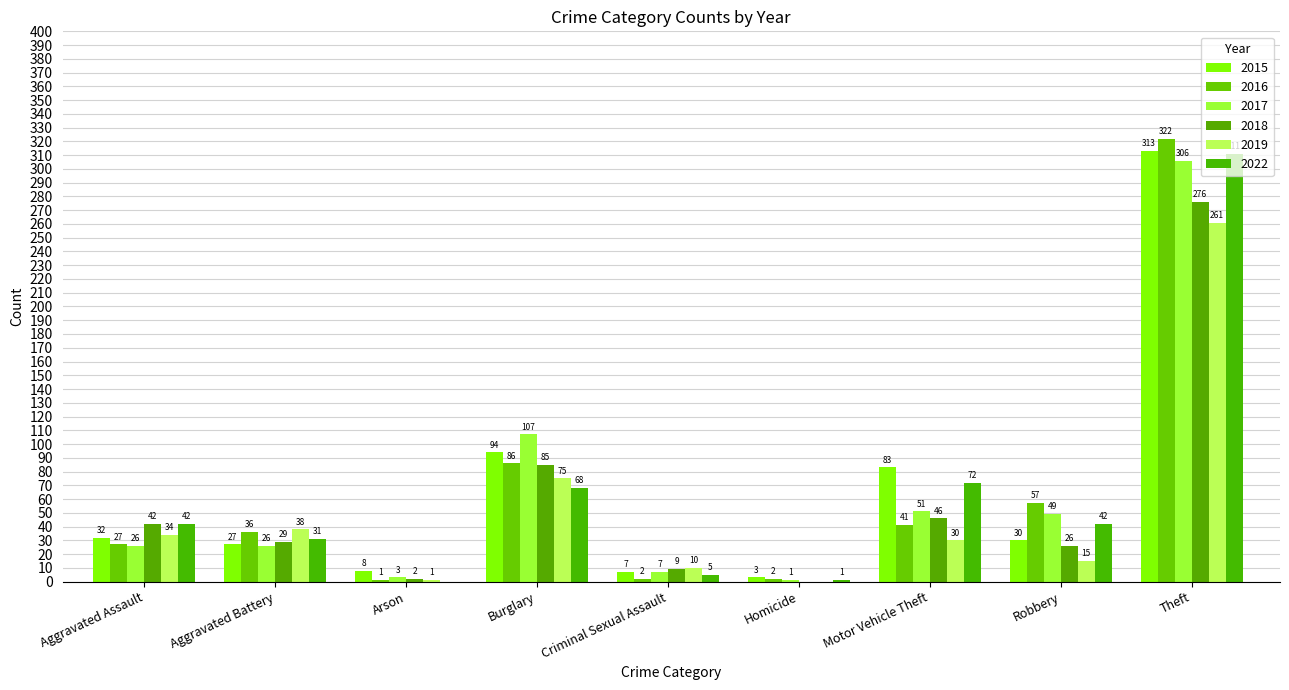

Reading left to right, transcribe all the data shown in this chart.

2015: Aggravated Assault=32	Aggravated Battery=27	Arson=8	Burglary=94	Criminal Sexual Assault=7	Homicide=3	Motor Vehicle Theft=83	Robbery=30	Theft=313
2016: Aggravated Assault=27	Aggravated Battery=36	Arson=1	Burglary=86	Criminal Sexual Assault=2	Homicide=2	Motor Vehicle Theft=41	Robbery=57	Theft=322
2017: Aggravated Assault=26	Aggravated Battery=26	Arson=3	Burglary=107	Criminal Sexual Assault=7	Homicide=1	Motor Vehicle Theft=51	Robbery=49	Theft=306
2018: Aggravated Assault=42	Aggravated Battery=29	Arson=2	Burglary=85	Criminal Sexual Assault=9	Homicide=0	Motor Vehicle Theft=46	Robbery=26	Theft=276
2019: Aggravated Assault=34	Aggravated Battery=38	Arson=1	Burglary=75	Criminal Sexual Assault=10	Homicide=0	Motor Vehicle Theft=30	Robbery=15	Theft=261
2022: Aggravated Assault=42	Aggravated Battery=31	Arson=0	Burglary=68	Criminal Sexual Assault=5	Homicide=1	Motor Vehicle Theft=72	Robbery=42	Theft=311